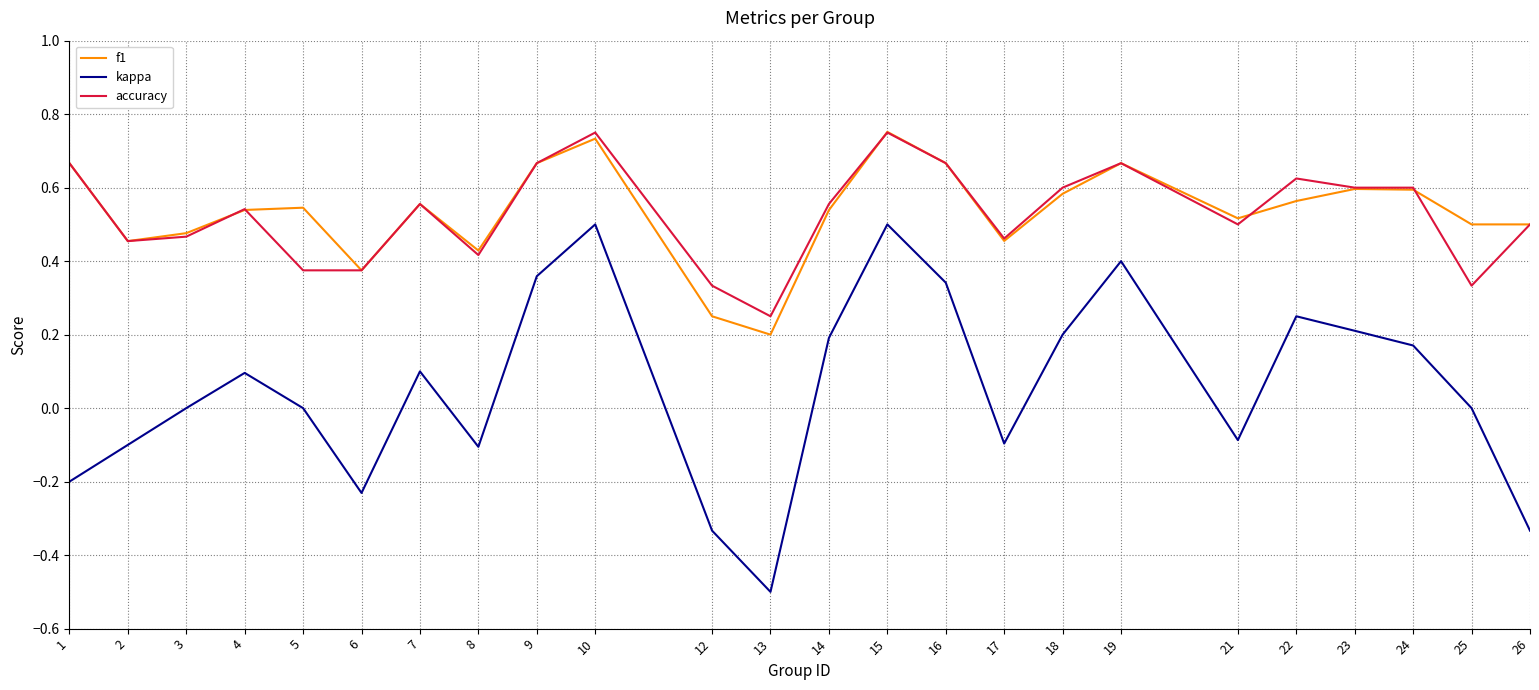

In kappa, how many points are higher than both neighbors (excluding endpoints)?

6